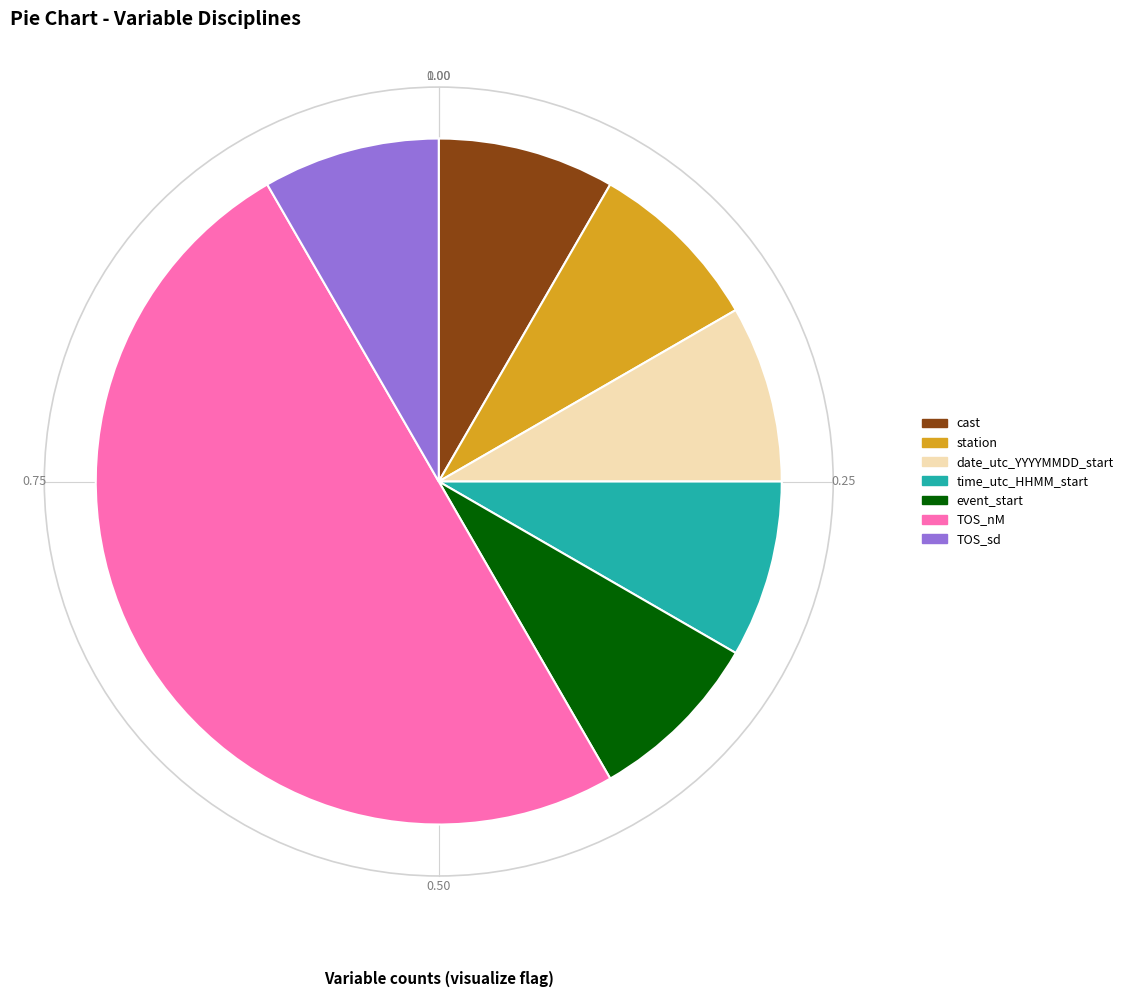

Is it true that cast is 8% of the pie?

True